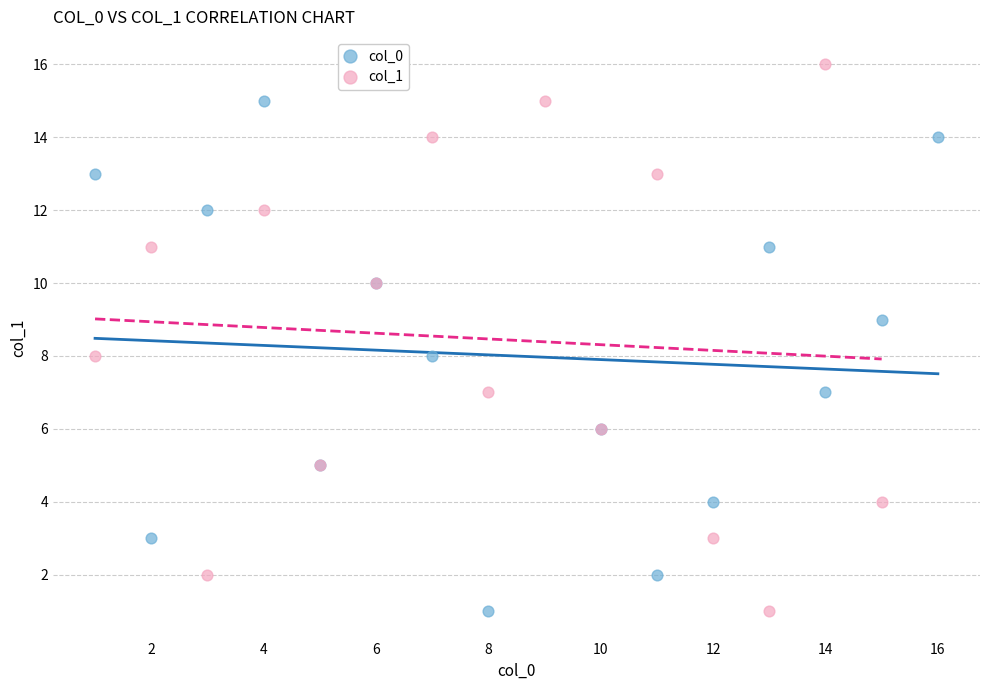

What are all the series names shown in the legend?

col_0, col_1